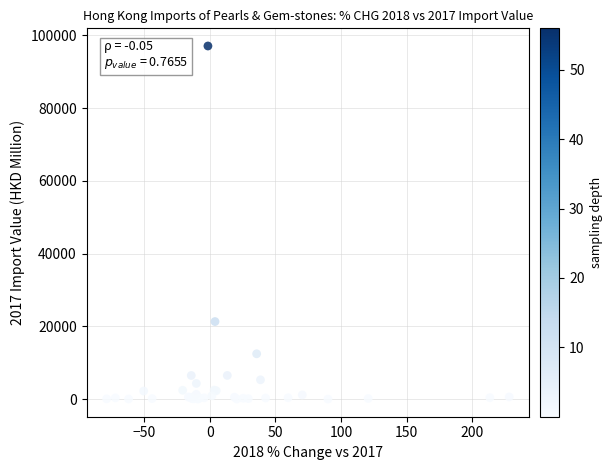

What Y value in the scatter plot is closest to 48527?

21308.9